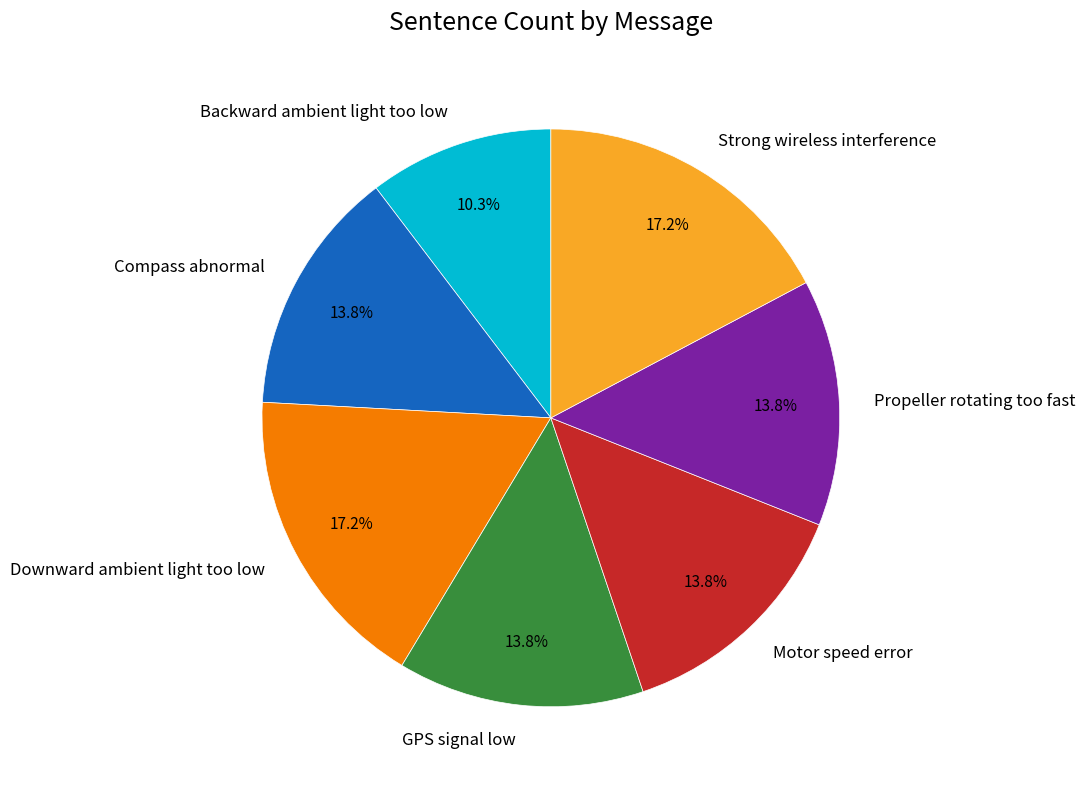

Is there any slice that represents more than half of the pie?

No